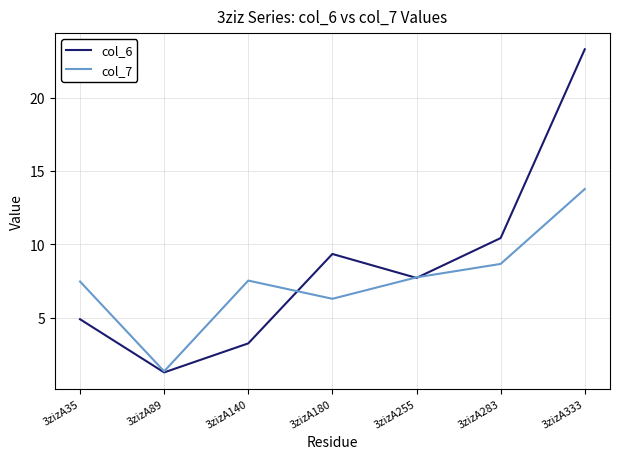

At 3zizA180, list the series in order from largest to smallest.

col_6, col_7